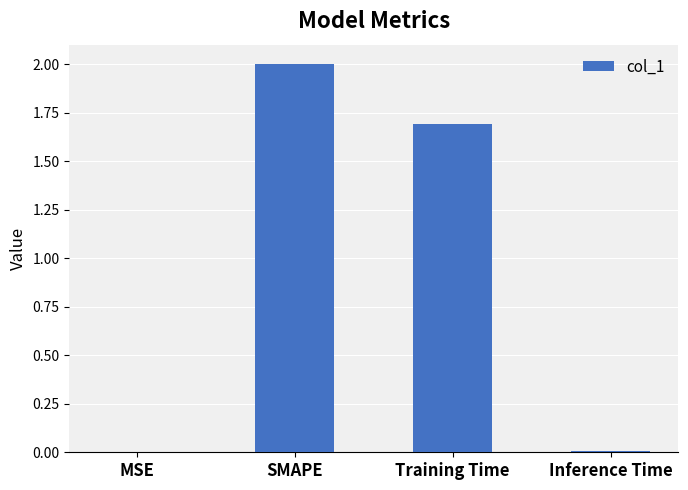

What is the difference between the values at Training Time and SMAPE?

0.3